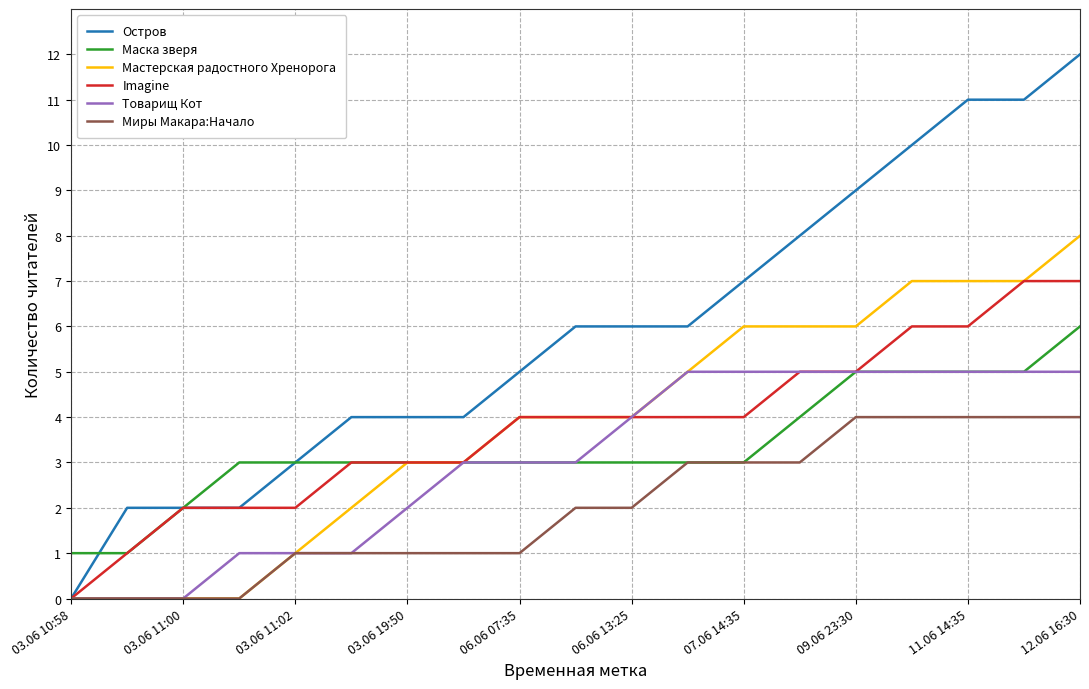

Which series has the widest spread of values?

Остров